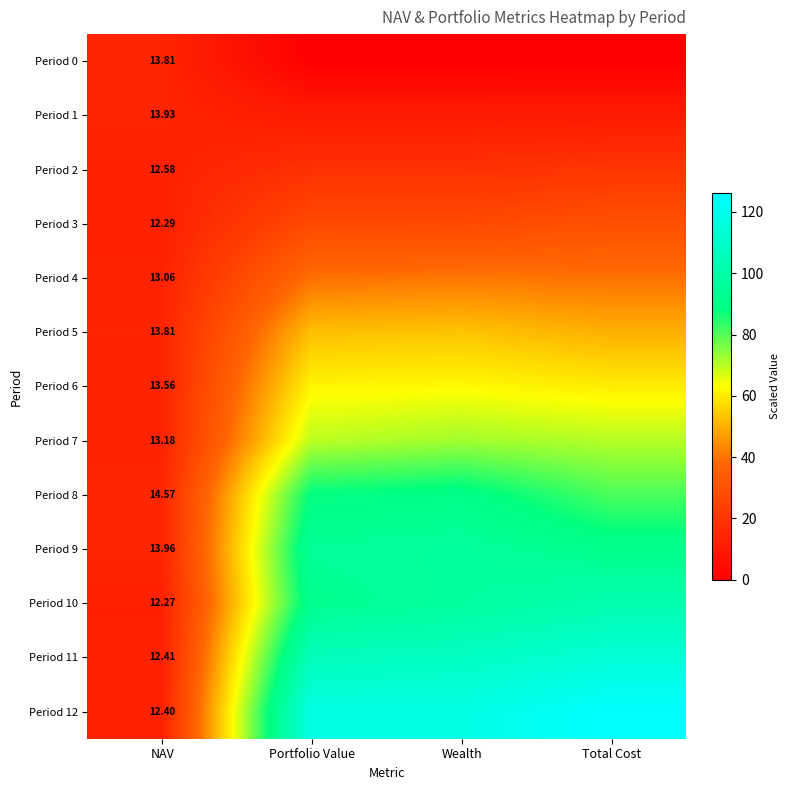

What is the spread (max minus min) of values at Wealth?

117.8